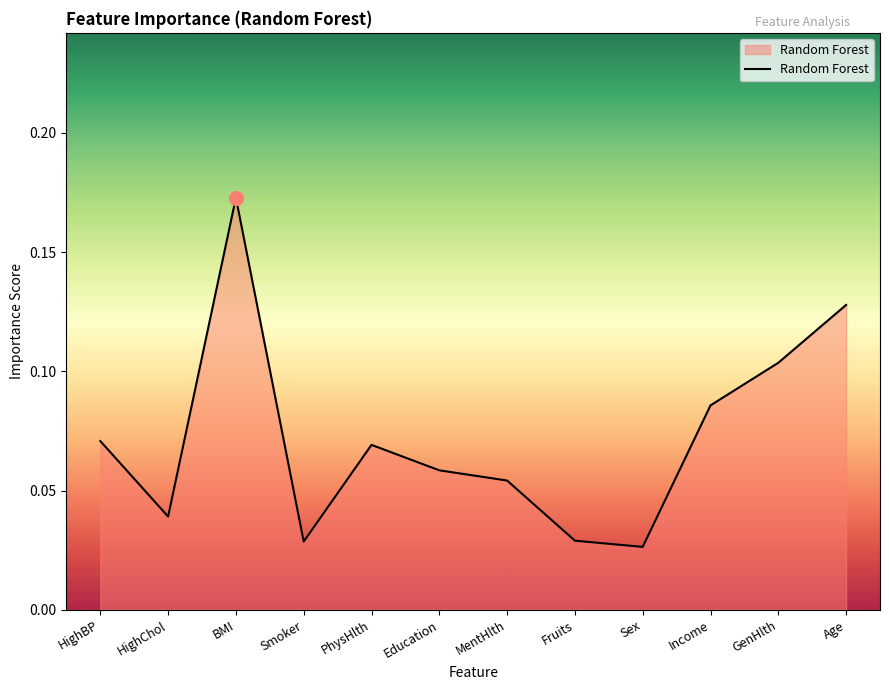

Between HighChol and Age, which is larger?

Age